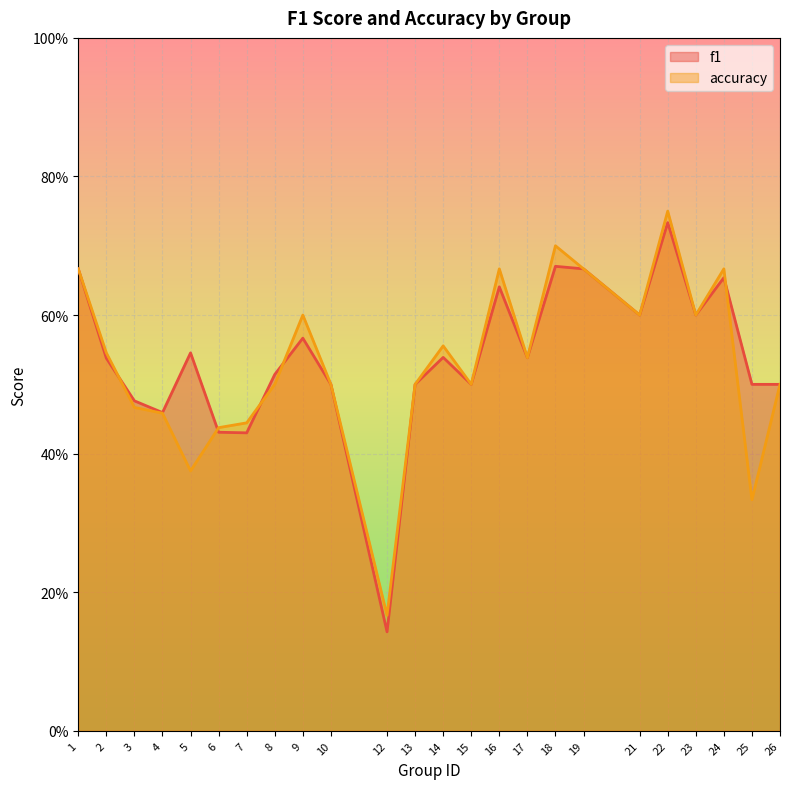

Reading right to left, extract all data points from this chart.

f1: 0.5	0.5	0.7	0.6	0.7	0.6	0.7	0.7	0.5	0.6	0.5	0.5	0.5	0.1	0.5	0.6	0.5	0.4	0.4	0.5	0.5	0.5	0.5	0.7
accuracy: 0.5	0.3	0.7	0.6	0.8	0.6	0.7	0.7	0.5	0.7	0.5	0.6	0.5	0.2	0.5	0.6	0.5	0.4	0.4	0.4	0.5	0.5	0.5	0.7